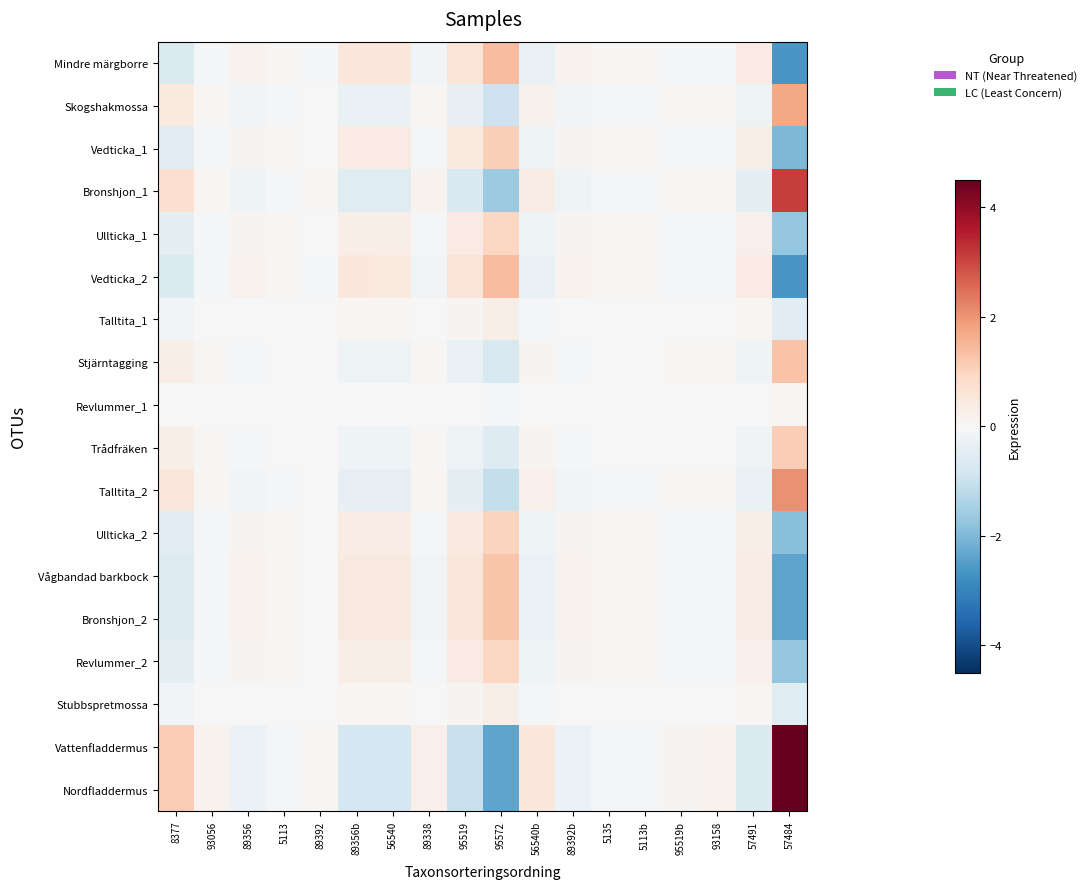

Which category has the lowest value across all series?

57484